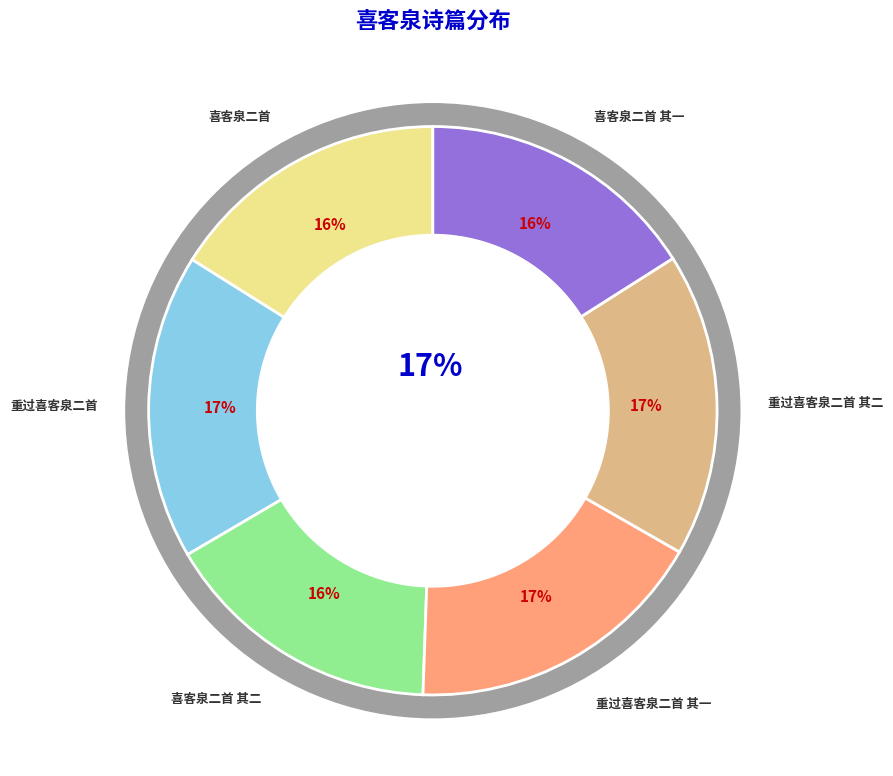

Which has a higher value, 喜客泉二首 其一 or 喜客泉二首?

喜客泉二首